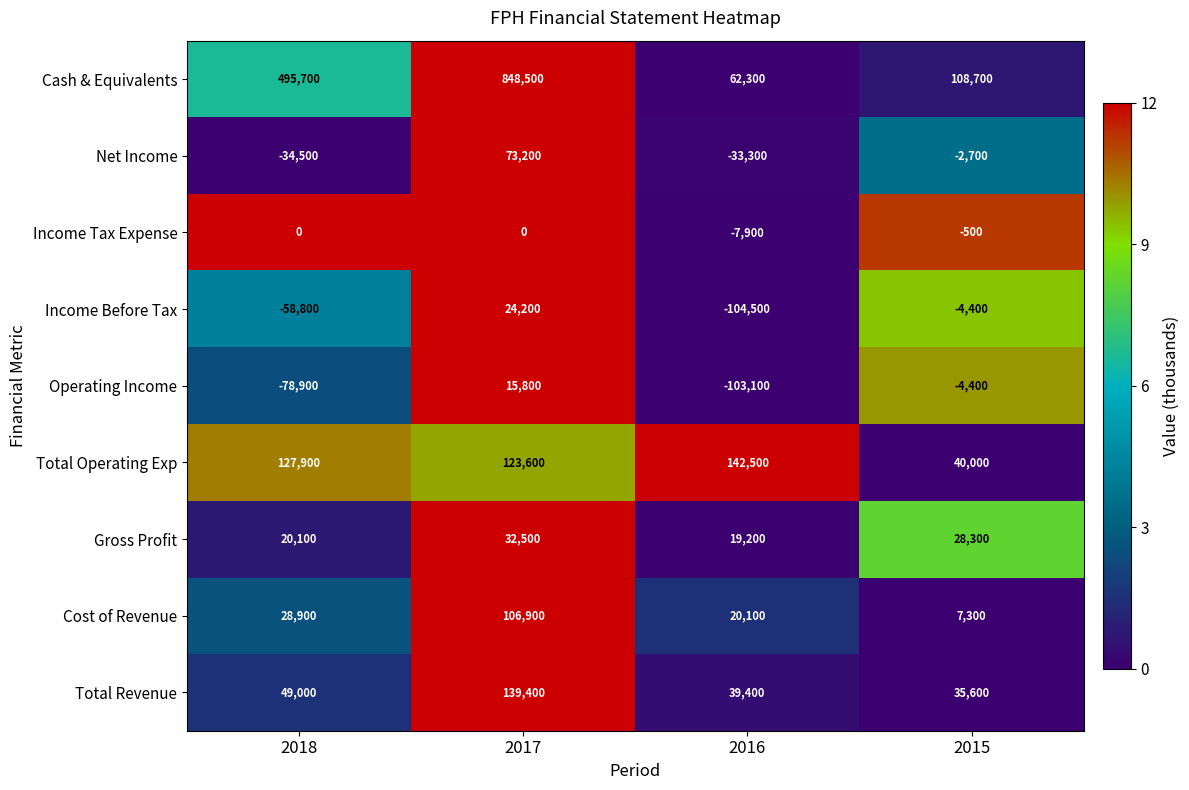

How many data points does each series have?

4